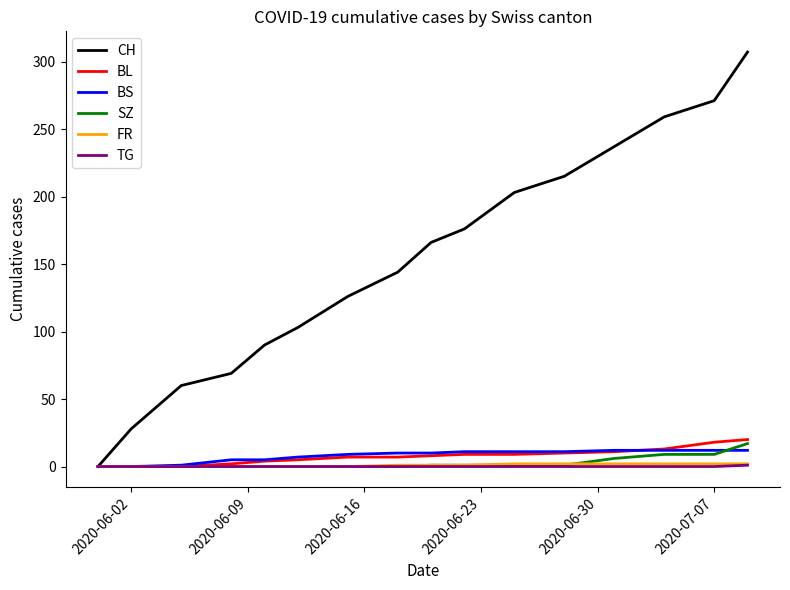

Which series has the widest spread of values?

CH